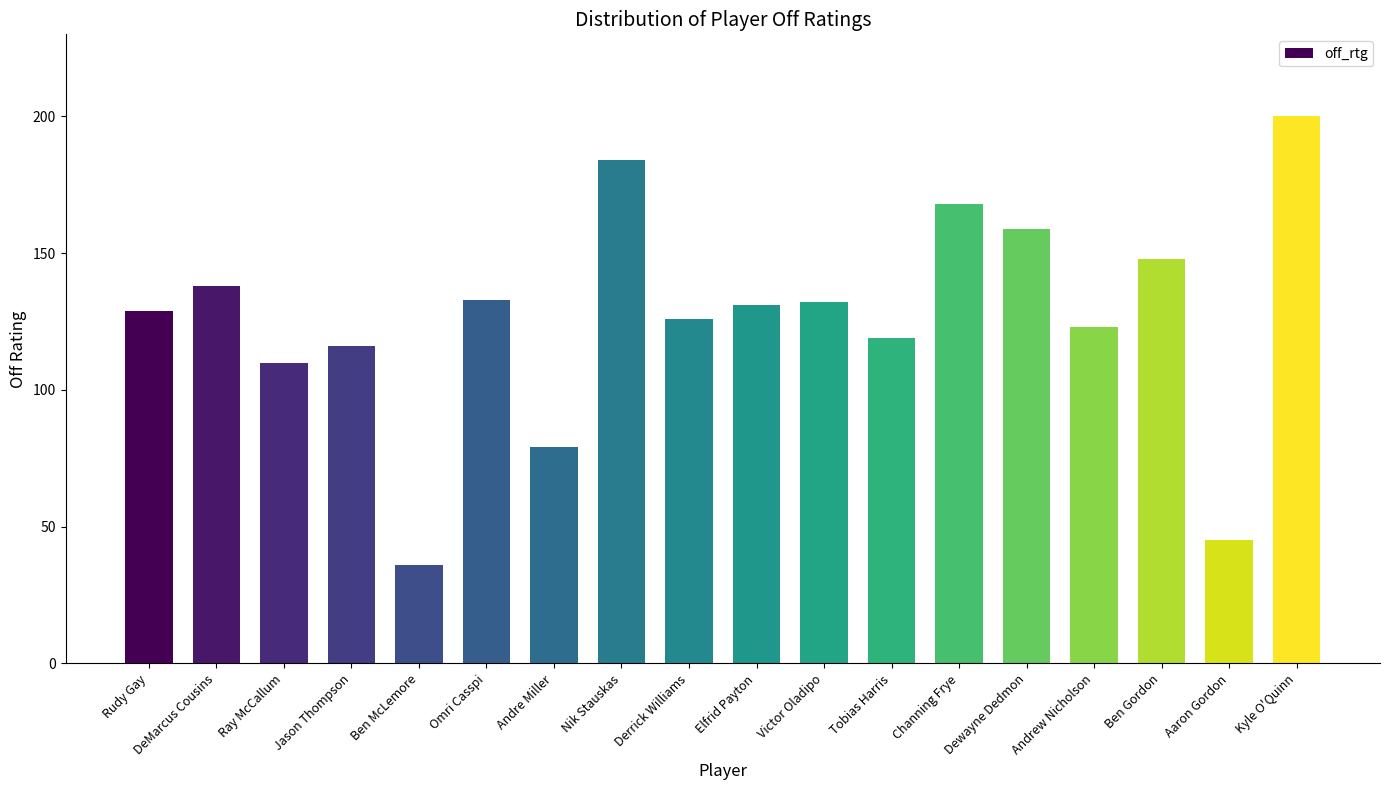

At which label does the data first exceed 131?

DeMarcus Cousins